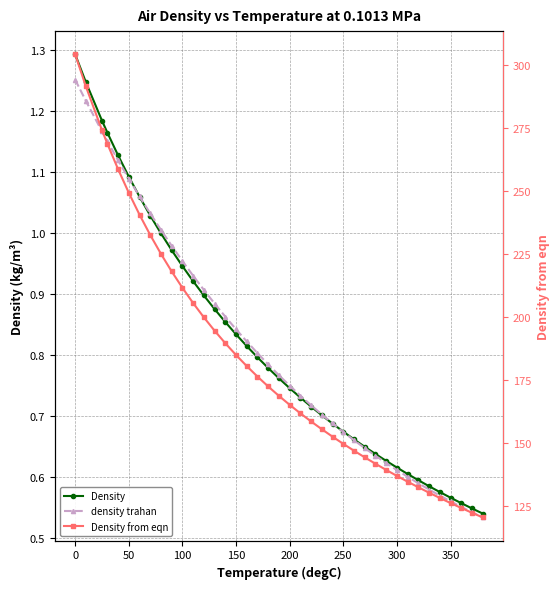

What is the value of the Density point at the 16th from the left?

0.8